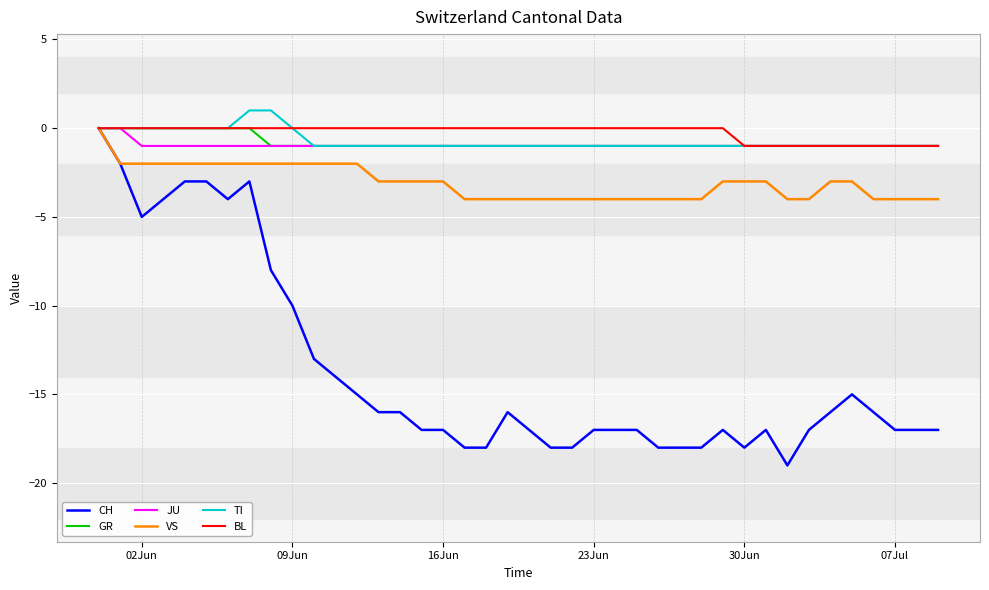

How many series are shown in this chart?

6